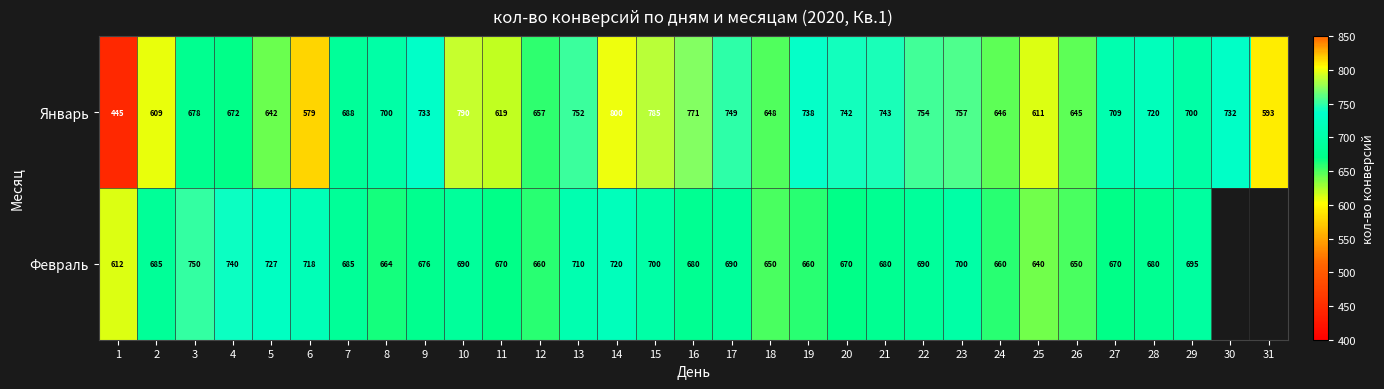

At how many categories does at least one series exceed 611?

30